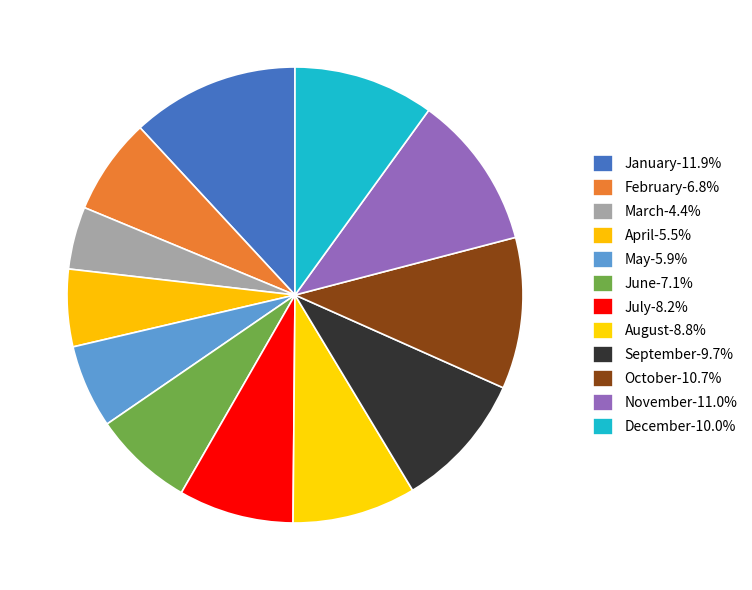

Count the number of slices in the pie.

12